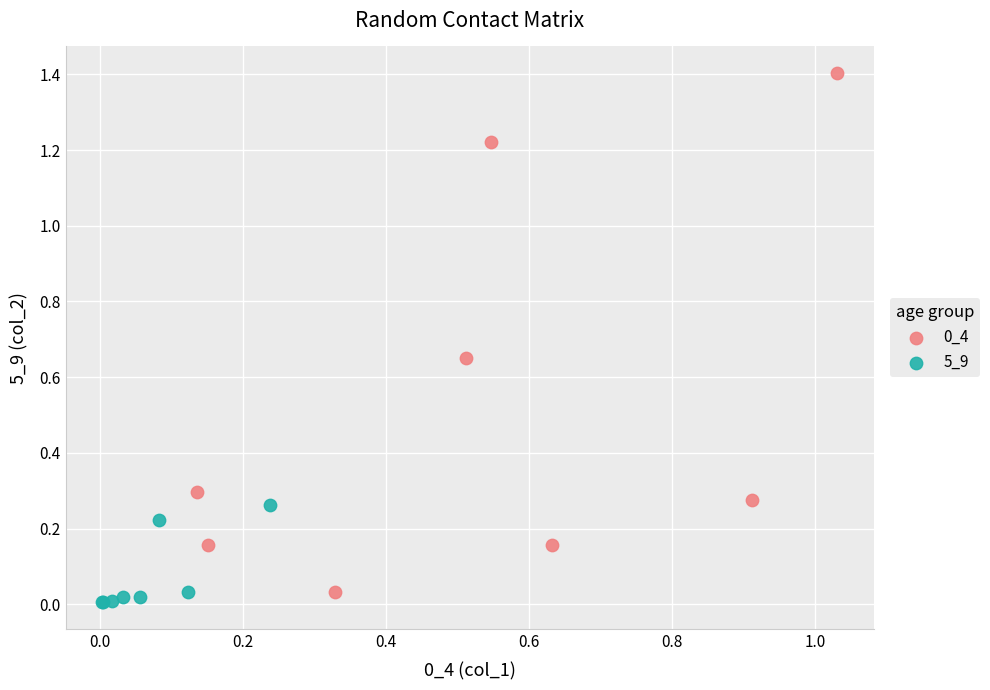

Which series reaches the minimum Y coordinate?

5_9